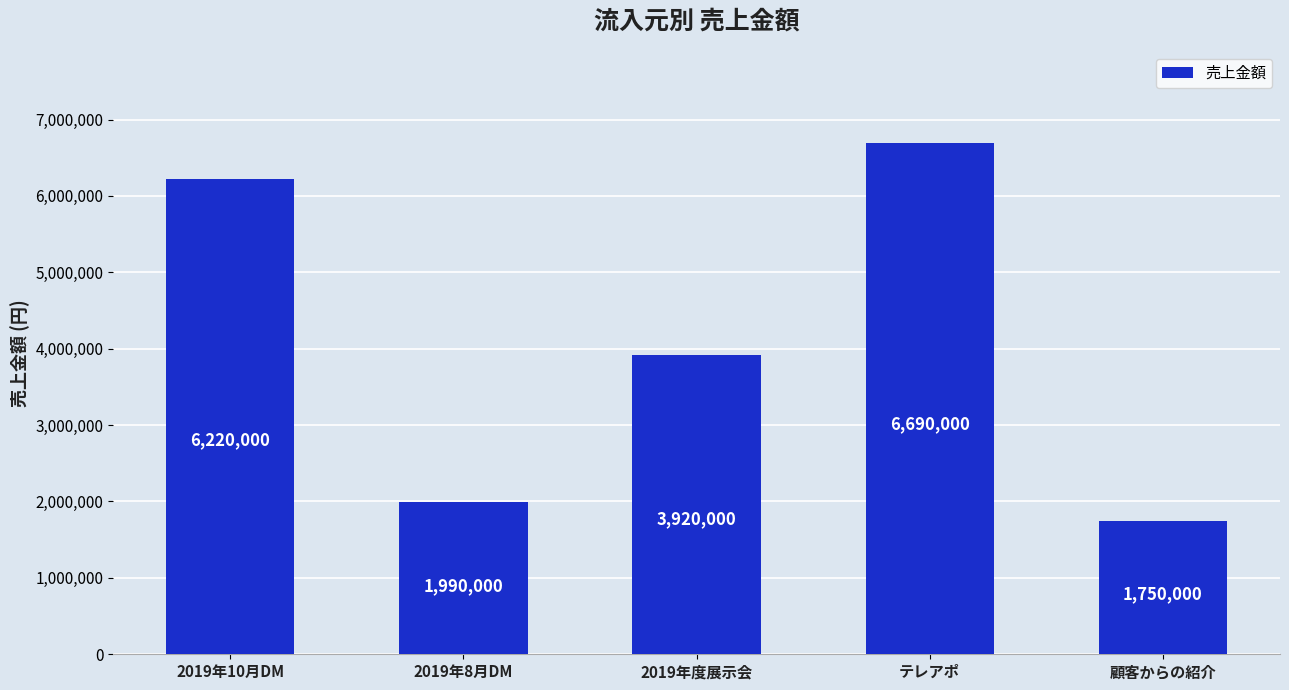

How many distinct data groups are displayed?

1